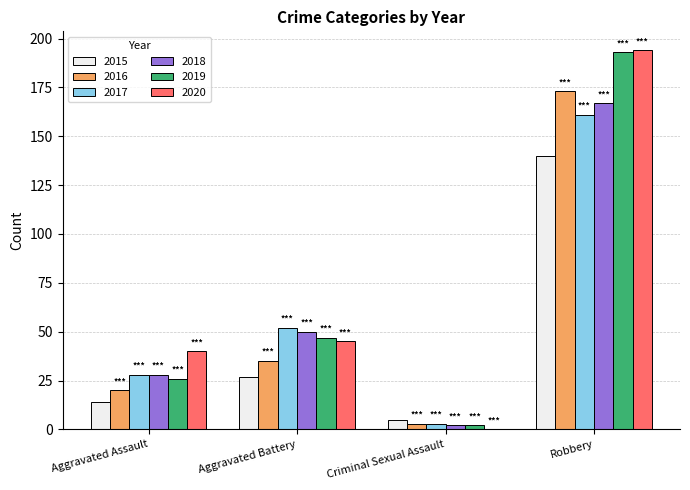

Which series has the largest total across all categories?

2020